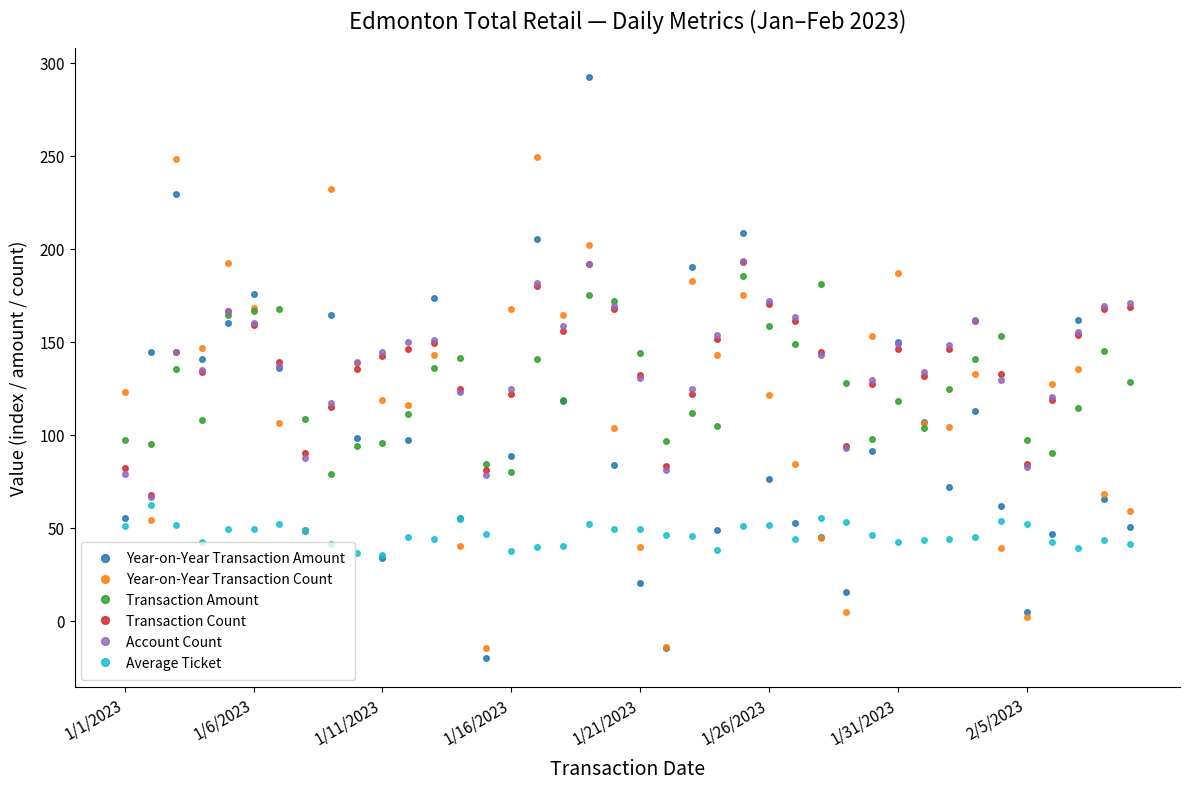

What is the value of the Average Ticket point at the 38th from the left?

39.0